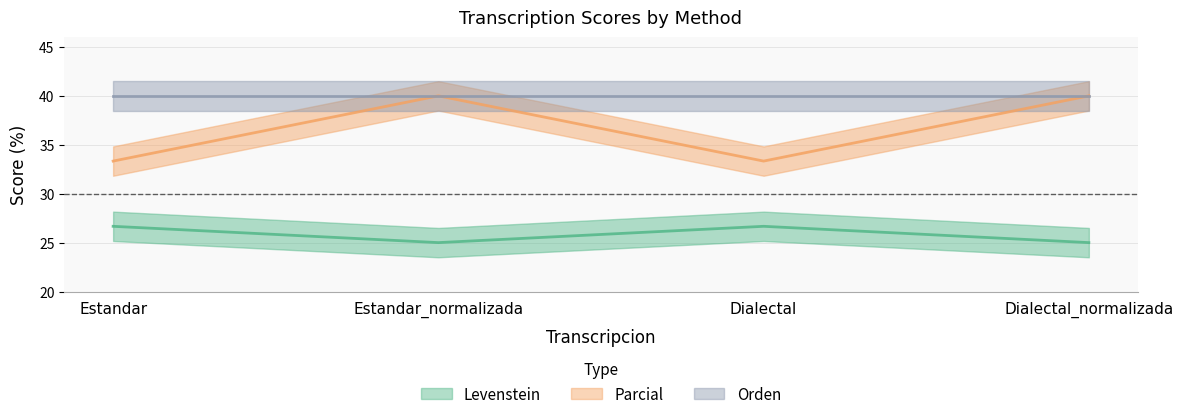

Between Estandar and Dialectal, which series saw the biggest shift?

Levenstein